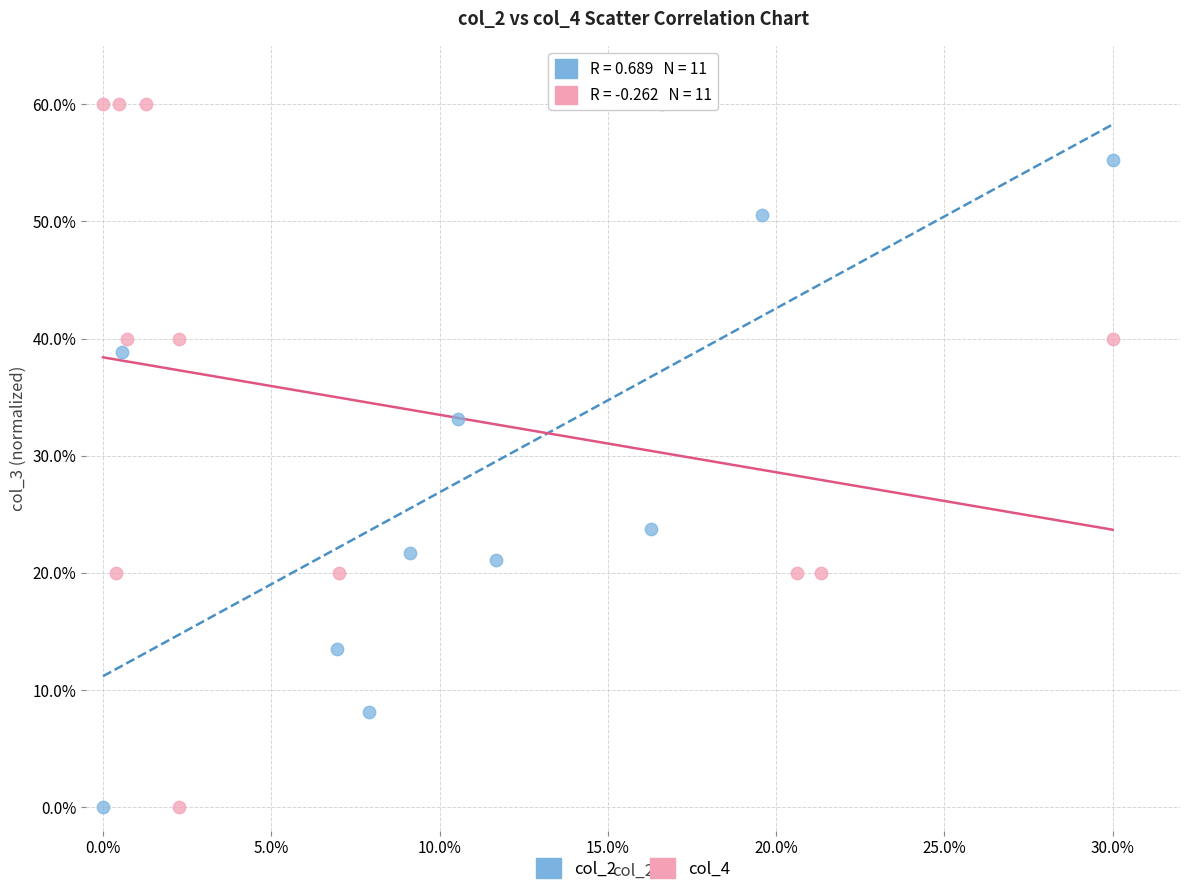

What are all the series names shown in the legend?

col_2, col_4